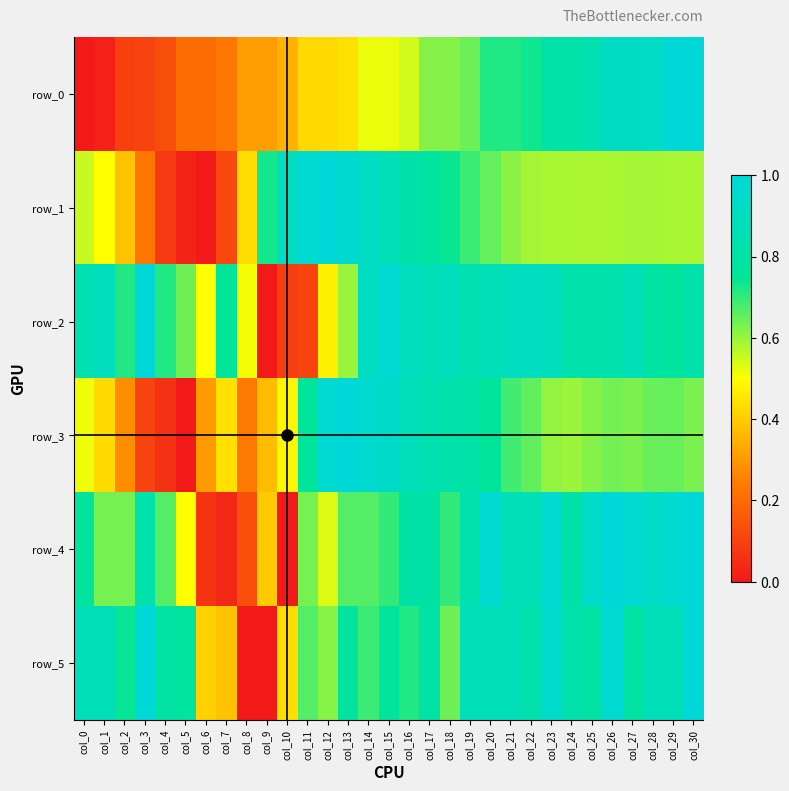

What is the maximum value shown in the chart?

1.0